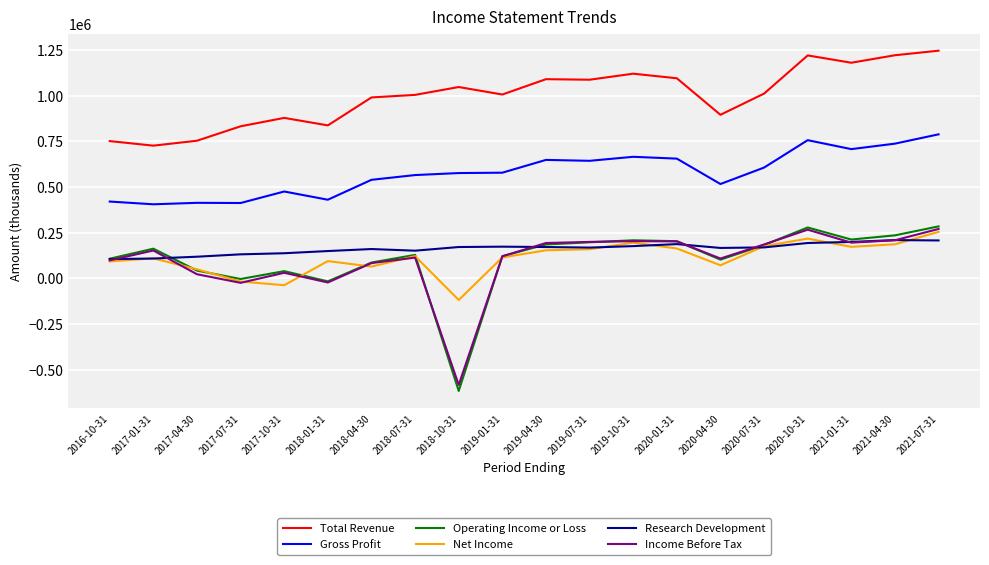

Which series has the largest range (max minus min)?

Operating Income or Loss